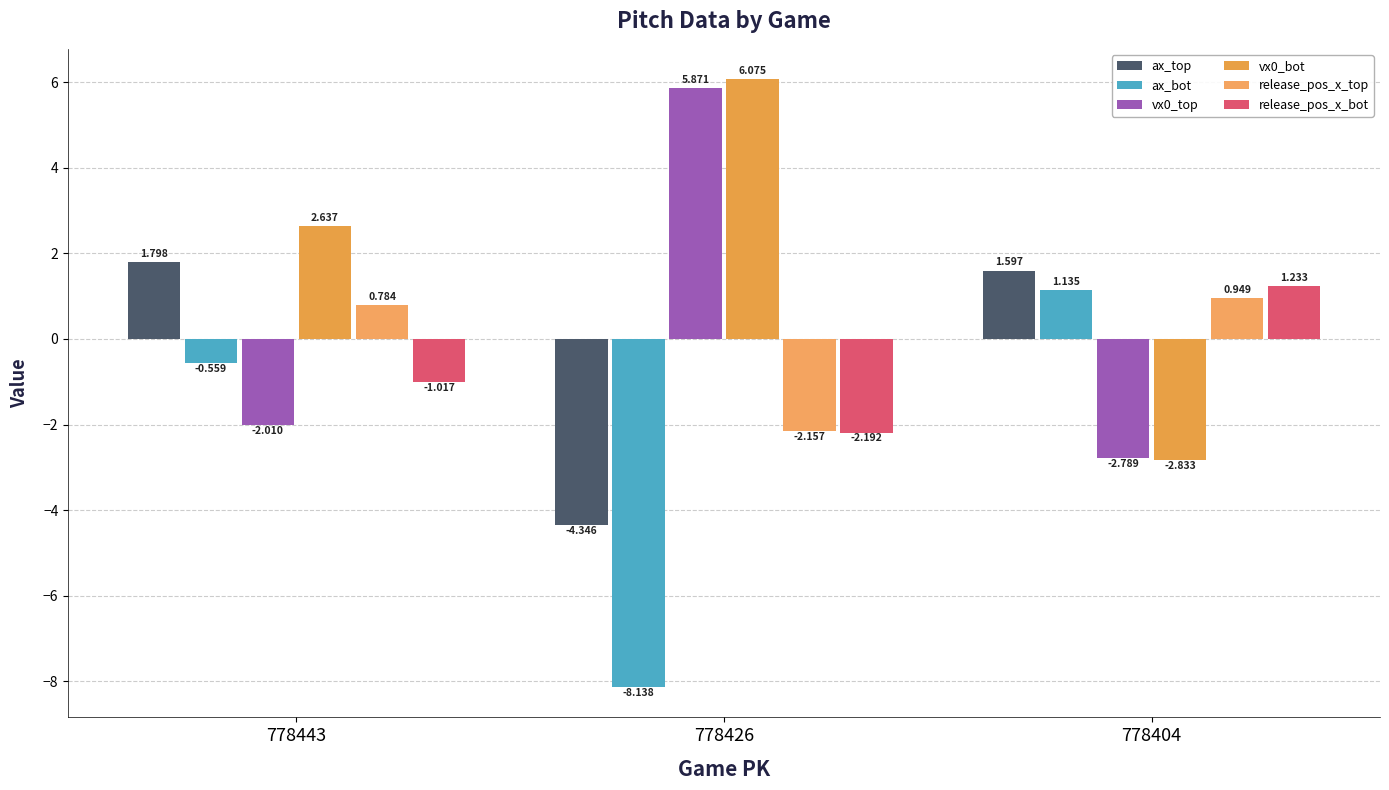

Reading left to right, extract all data points from this chart.

ax_top: 778443=1.8	778426=-4.3	778404=1.6
ax_bot: 778443=-0.6	778426=-8.1	778404=1.1
vx0_top: 778443=-2.0	778426=5.9	778404=-2.8
vx0_bot: 778443=2.6	778426=6.1	778404=-2.8
release_pos_x_top: 778443=0.8	778426=-2.2	778404=0.9
release_pos_x_bot: 778443=-1.0	778426=-2.2	778404=1.2